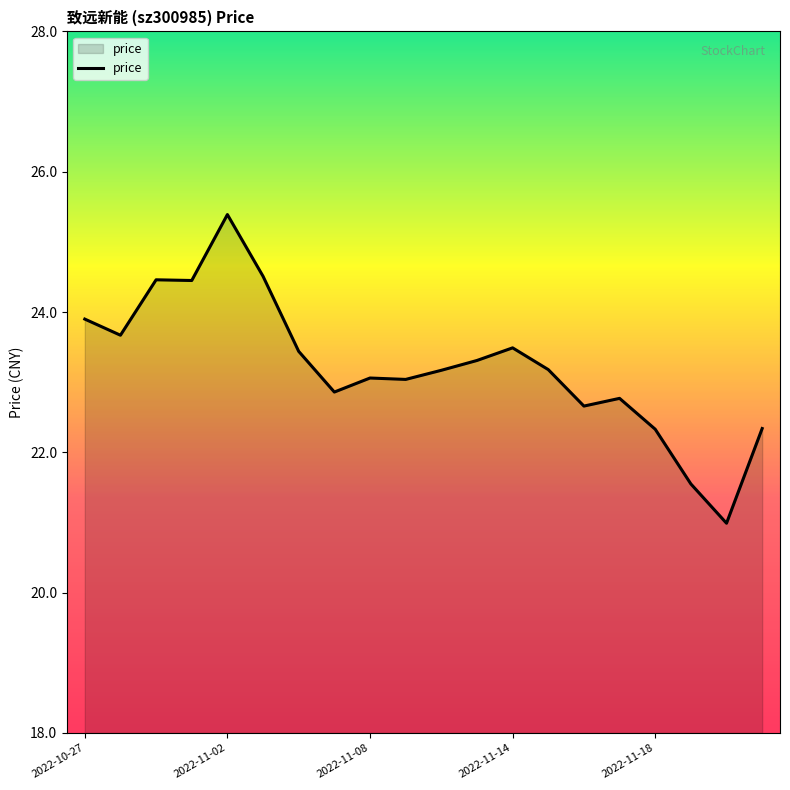

What is the minimum value shown in the chart?

21.0